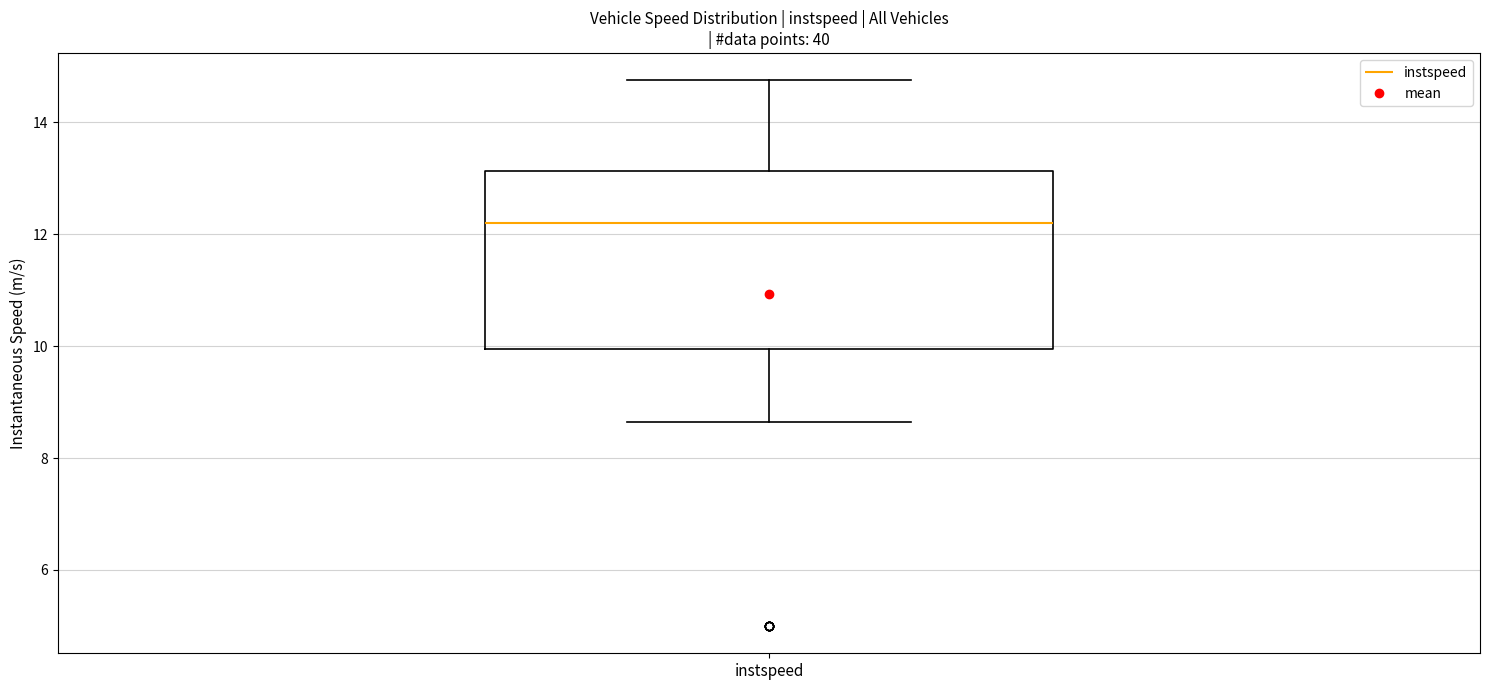

Read this box plot against the y-axis: the position of the median line, the range covered by the box, and the ends of both whiskers. The values are not printed on the chart, so give them approximately, as read against the axis.

median 12.2, box 10.0 to 13.2, whiskers 8.6 to 14.8